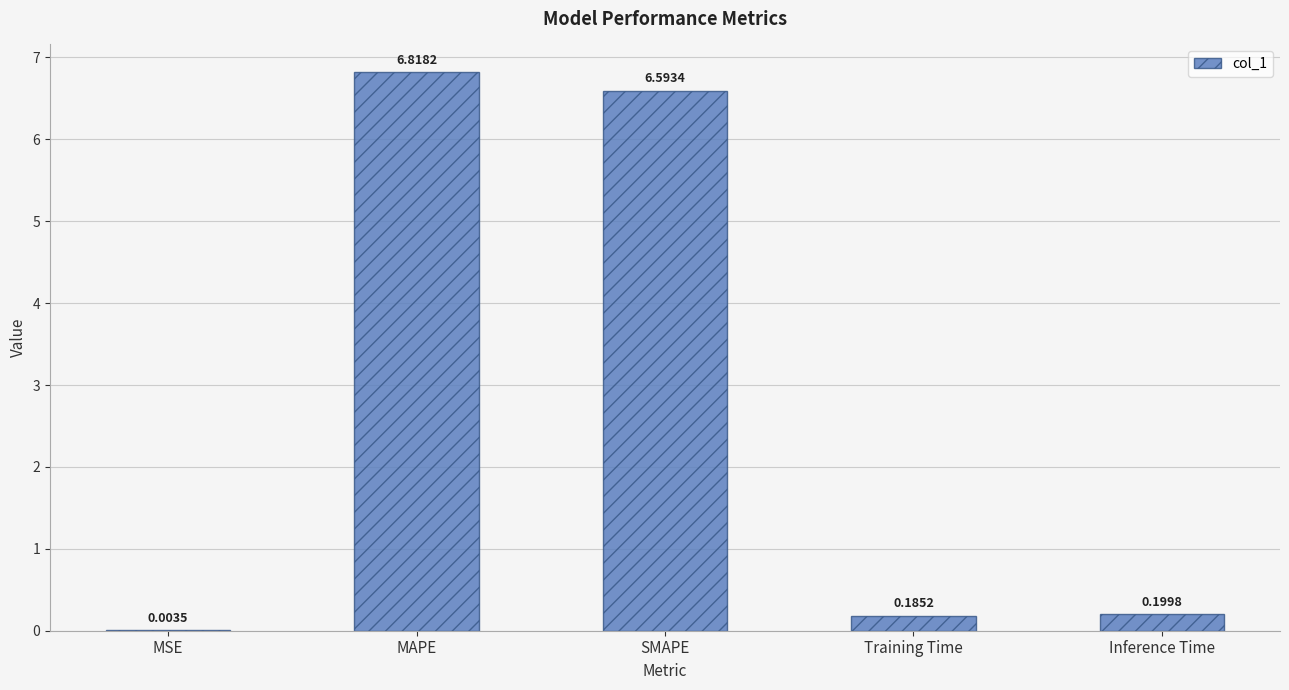

Does the chart contain stacked bars?

No